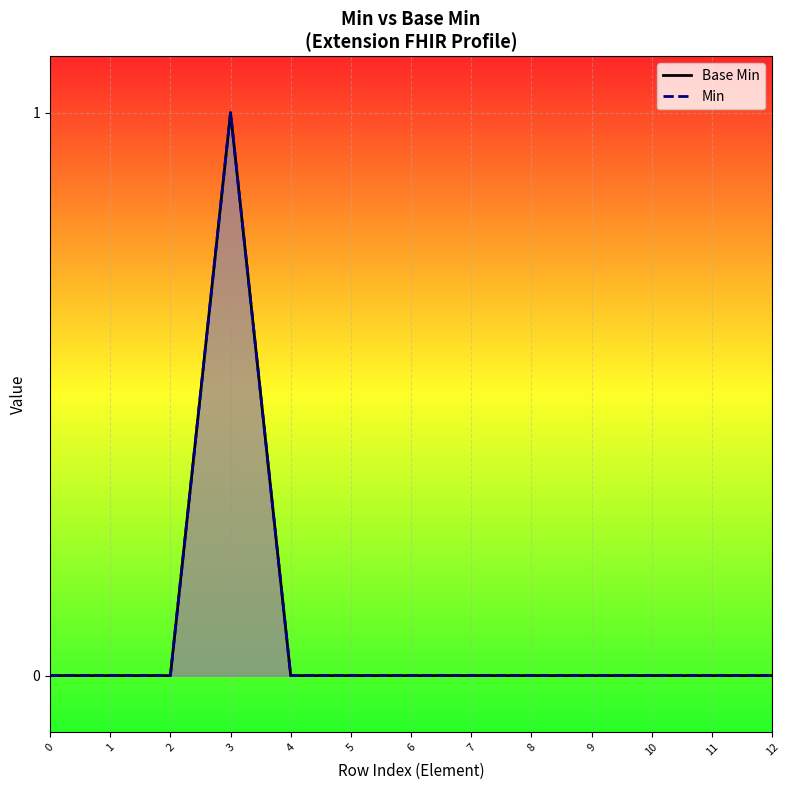

What is the highest value of the Base Min series?

1